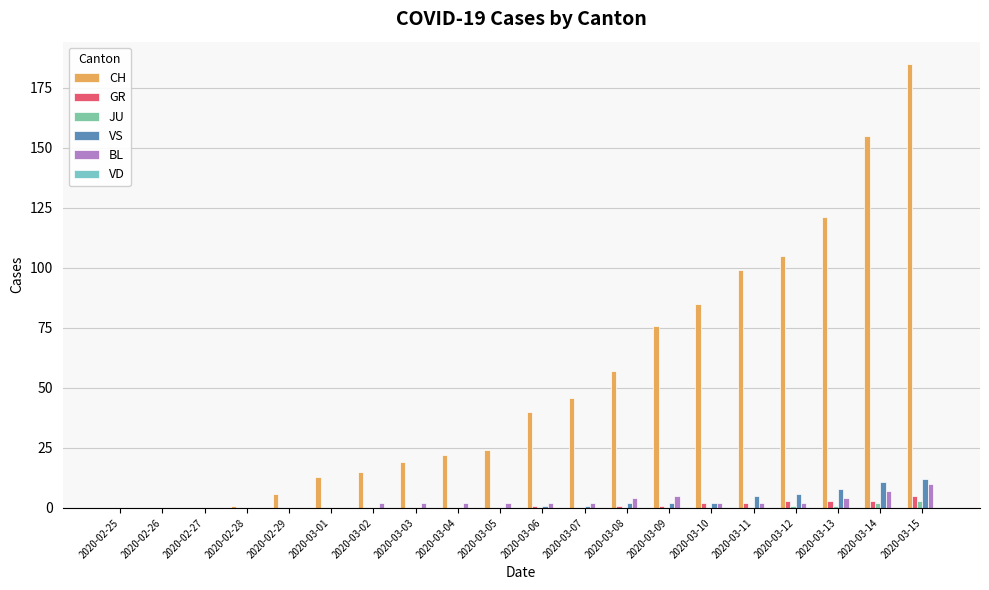

Rank the series at 2020-02-27 from lowest to highest value.

CH, GR, JU, VS, BL, VD